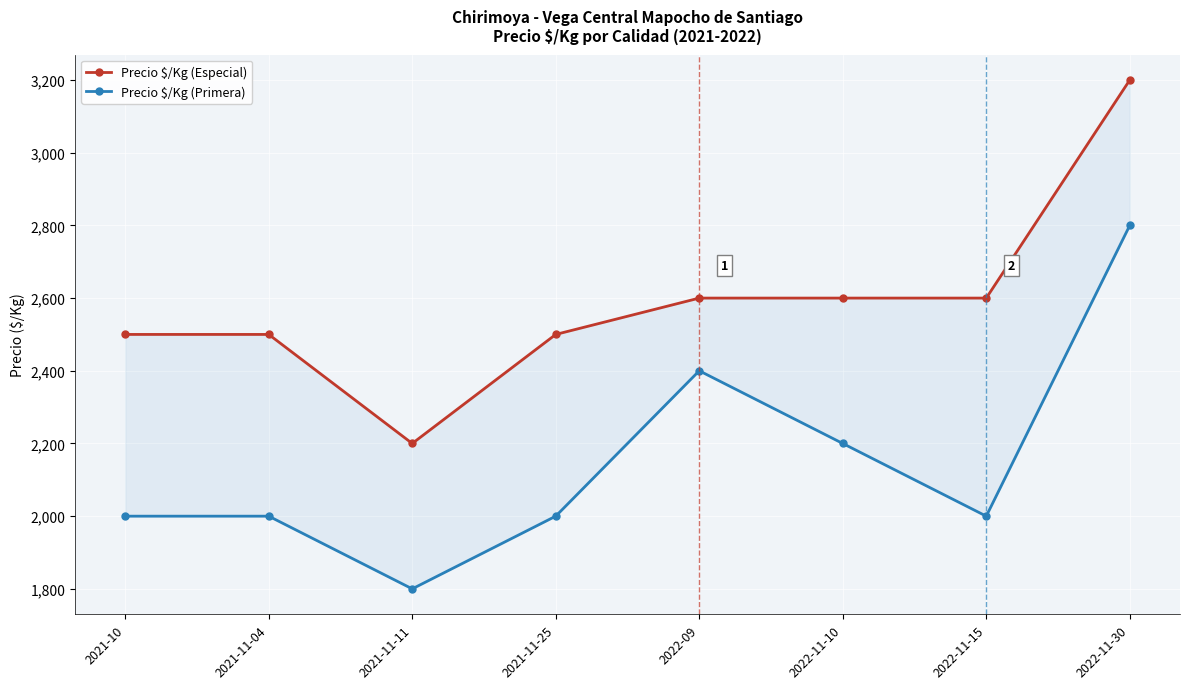

True or false: Precio $/Kg (Especial) and Precio $/Kg (Primera) cross at least once.

False